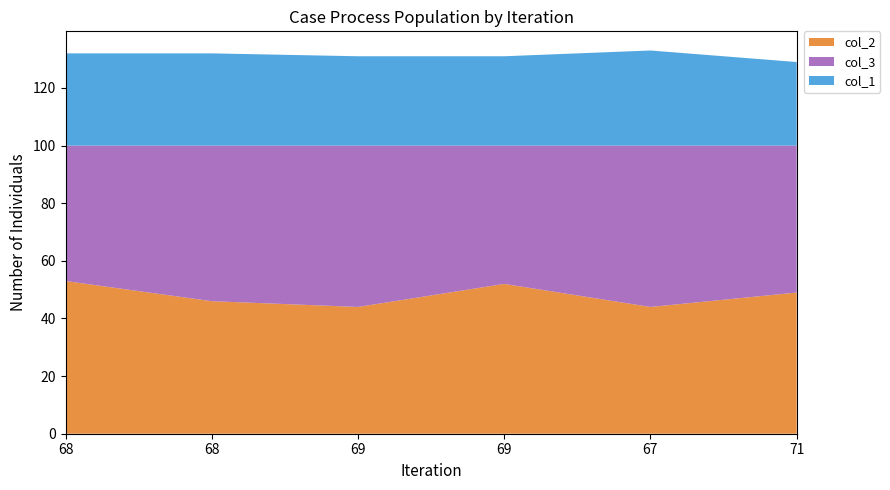

Reading left to right, list all the values displayed in this chart.

col_2: 68=53	68=46	69=44	69=52	67=44	71=49
col_3: 68=47	68=54	69=56	69=48	67=56	71=51
col_1: 68=32	68=32	69=31	69=31	67=33	71=29